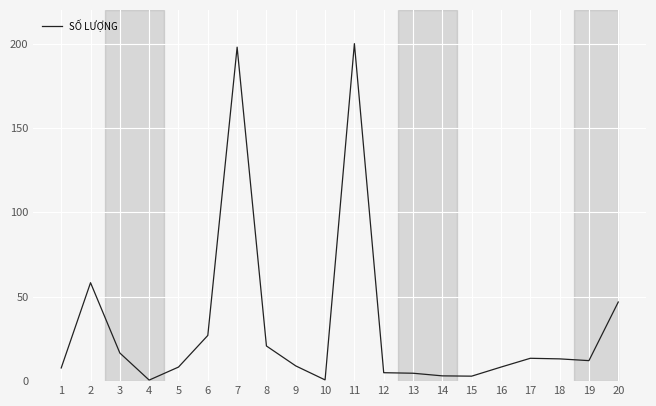

What is the average value?

32.9